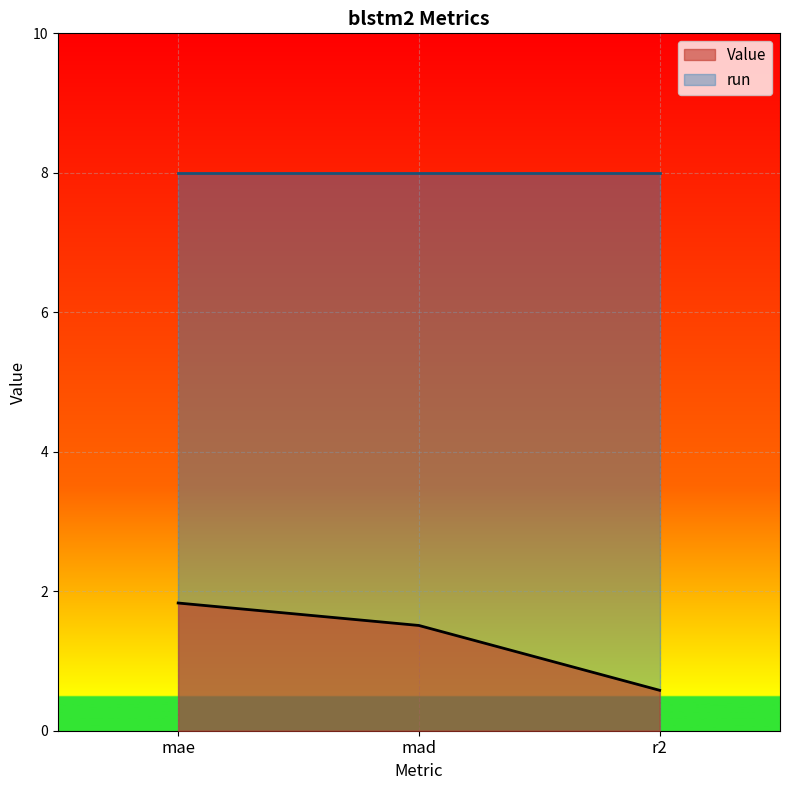

Where is the data nearest to the value 1?

r2